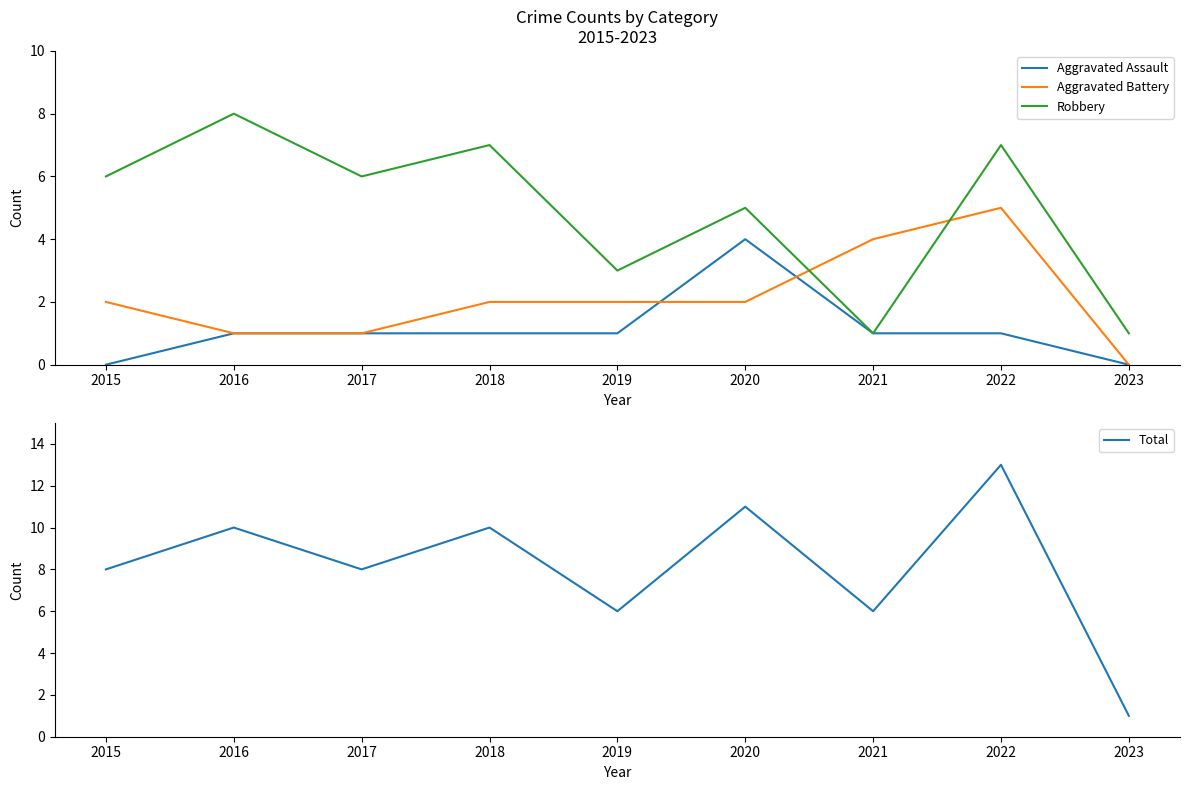

Reading right to left, what are all the values shown in this chart?

Aggravated Assault: 2023=0	2022=1	2021=1	2020=4	2019=1	2018=1	2017=1	2016=1	2015=0
Aggravated Battery: 2023=0	2022=5	2021=4	2020=2	2019=2	2018=2	2017=1	2016=1	2015=2
Robbery: 2023=1	2022=7	2021=1	2020=5	2019=3	2018=7	2017=6	2016=8	2015=6
Total: 2023=1	2022=13	2021=6	2020=11	2019=6	2018=10	2017=8	2016=10	2015=8